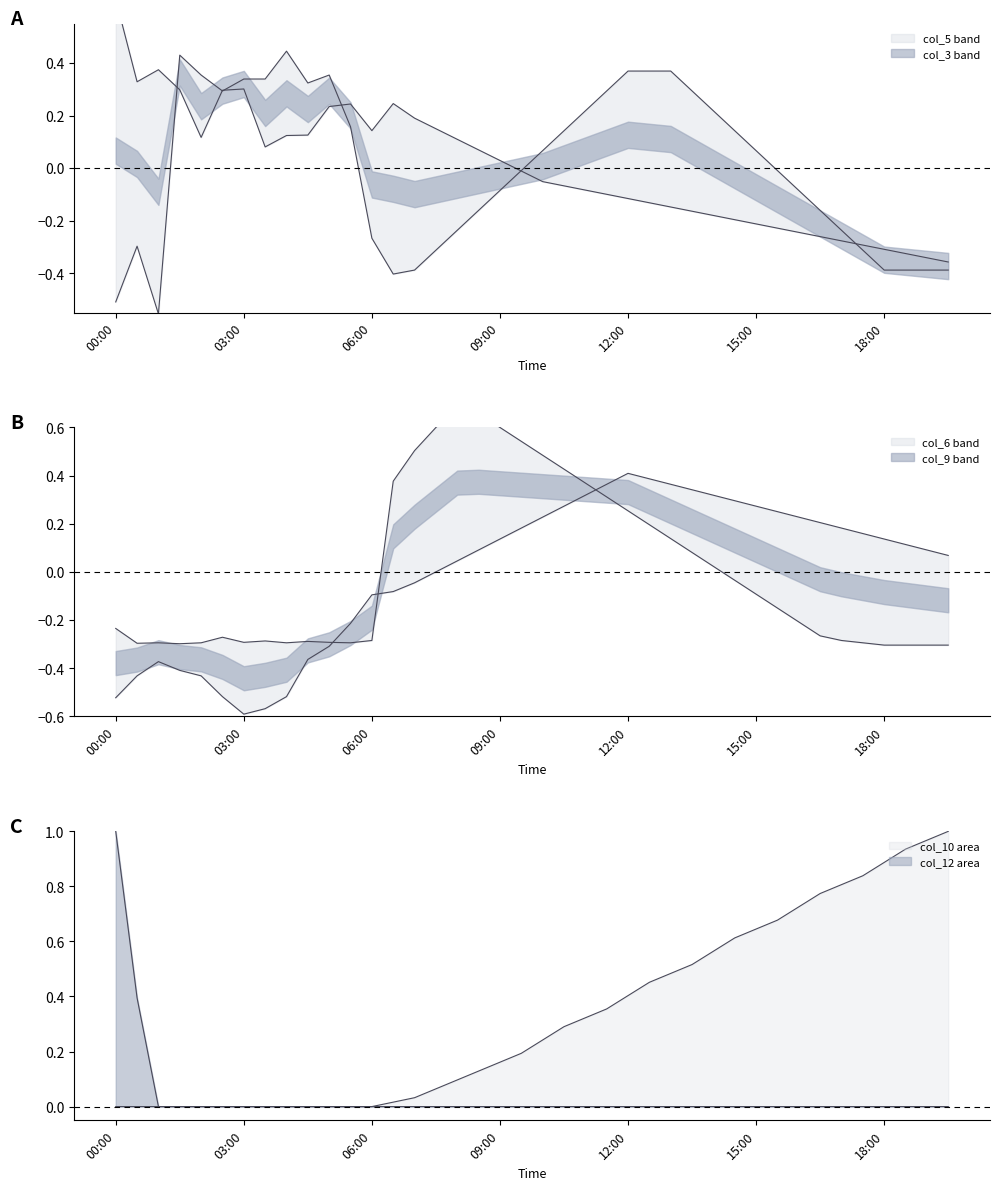

Where is col_9 nearest to the value 0?

15